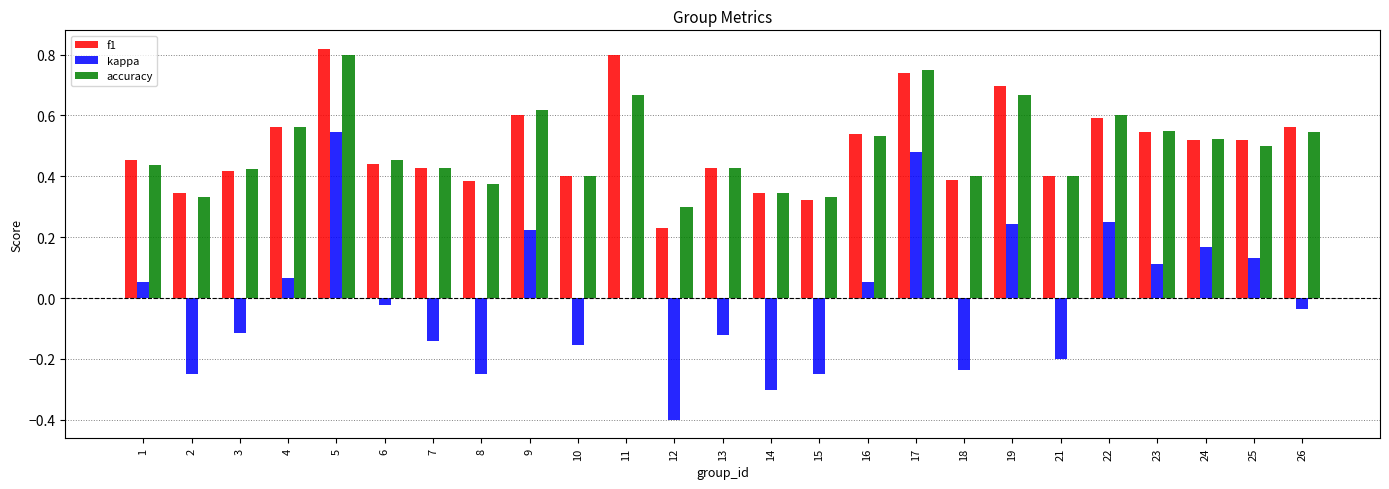

Are the bars grouped side by side (vs. stacked)?

Yes